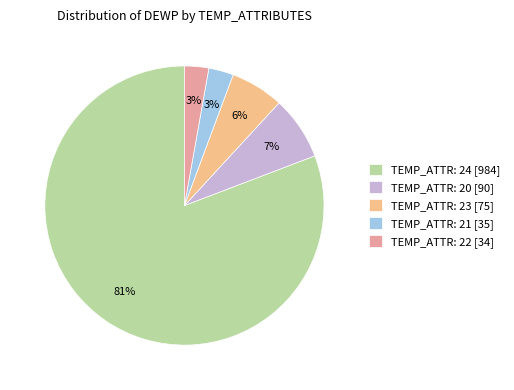

Is there a majority slice in this chart?

Yes